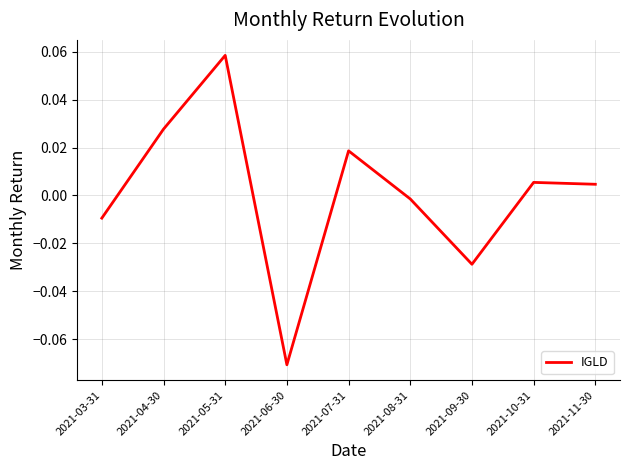

How many interior local valleys (lower than both neighbors) does the data have?

2